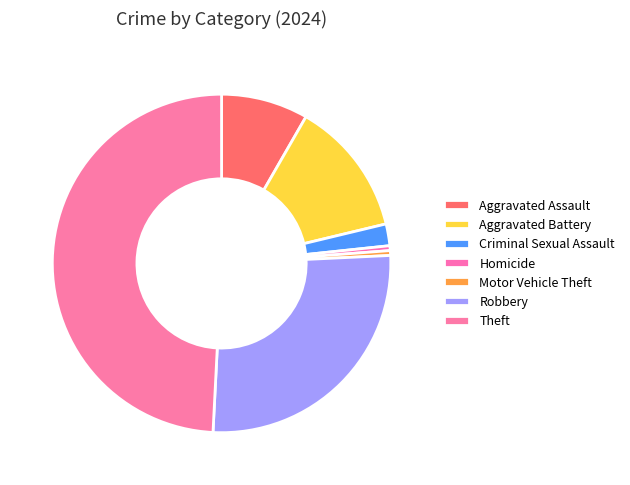

Which slice is the largest?

Theft